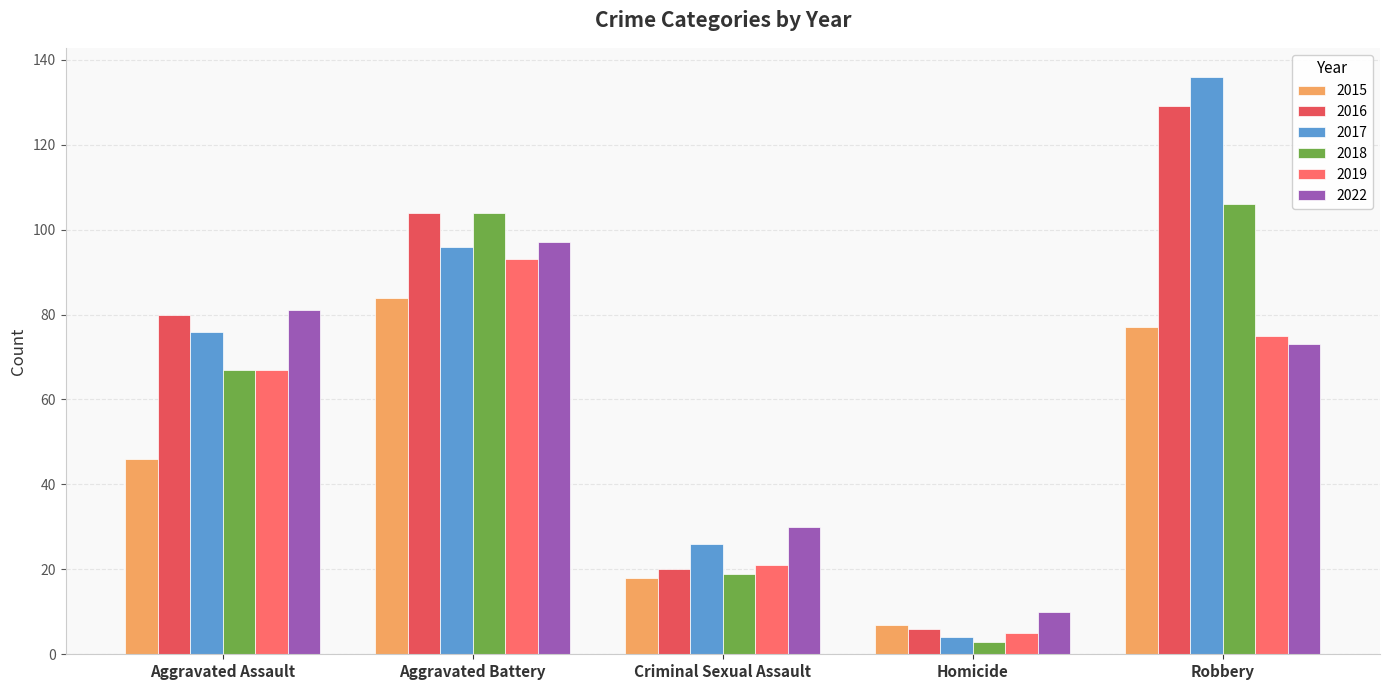

What is the difference between the maximum and minimum values in the 2019 series?

88